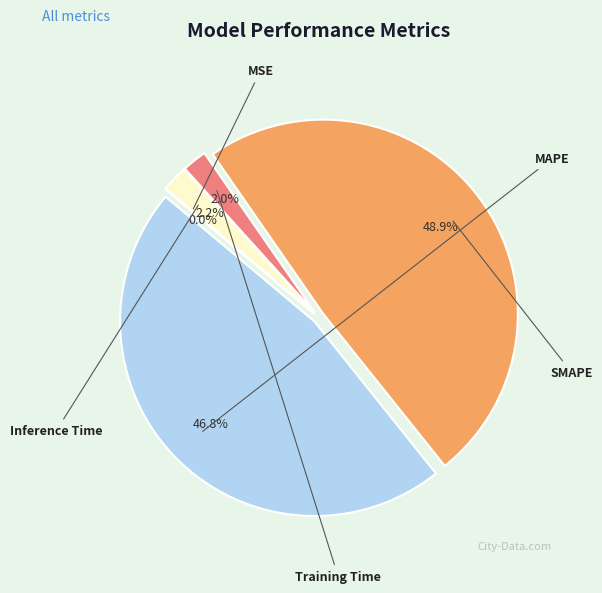

To the nearest percent, what percentage of the pie is SMAPE?

49%